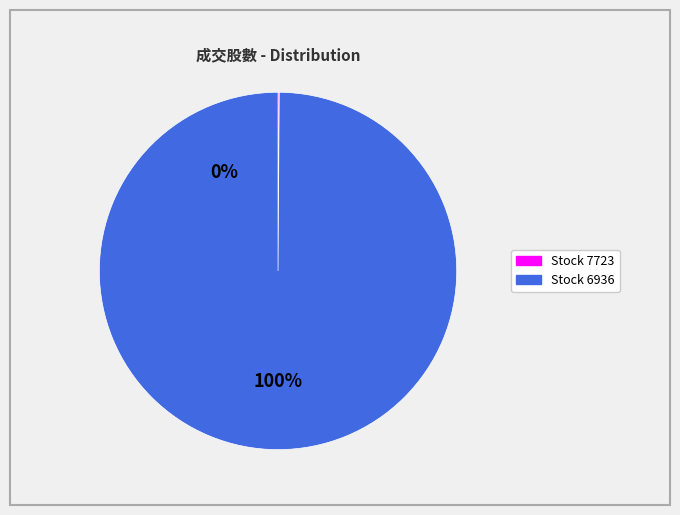

Which slice is the largest?

Stock 6936